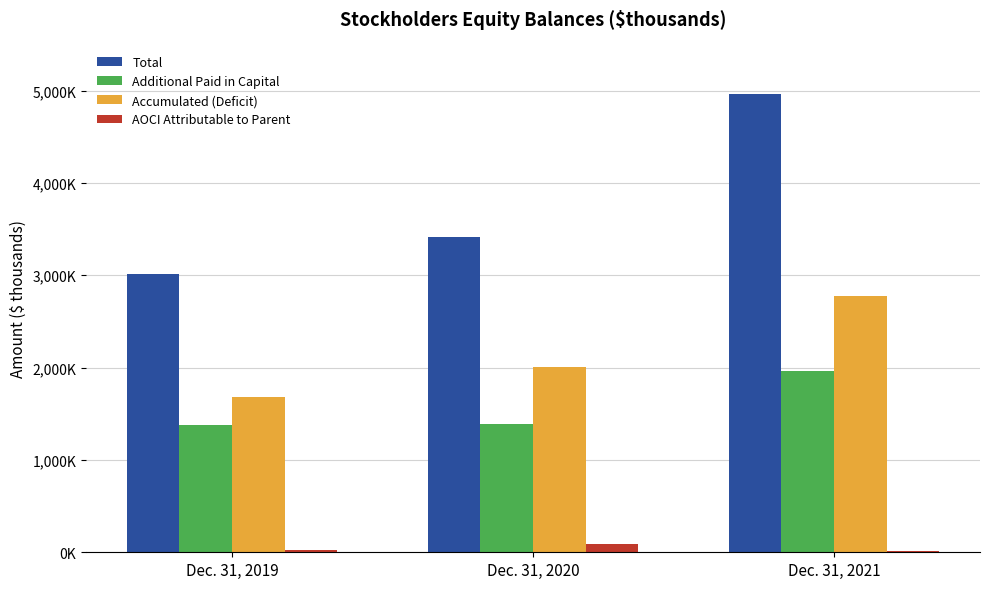

Reading right to left, what are all the values shown in this chart?

Total: 4962600	3413500	3016700
Additional Paid in Capital: 1966200	1390900	1374100
Accumulated (Deficit): 2773000	2001400	1680300
AOCI Attributable to Parent: 15700	92300	25000